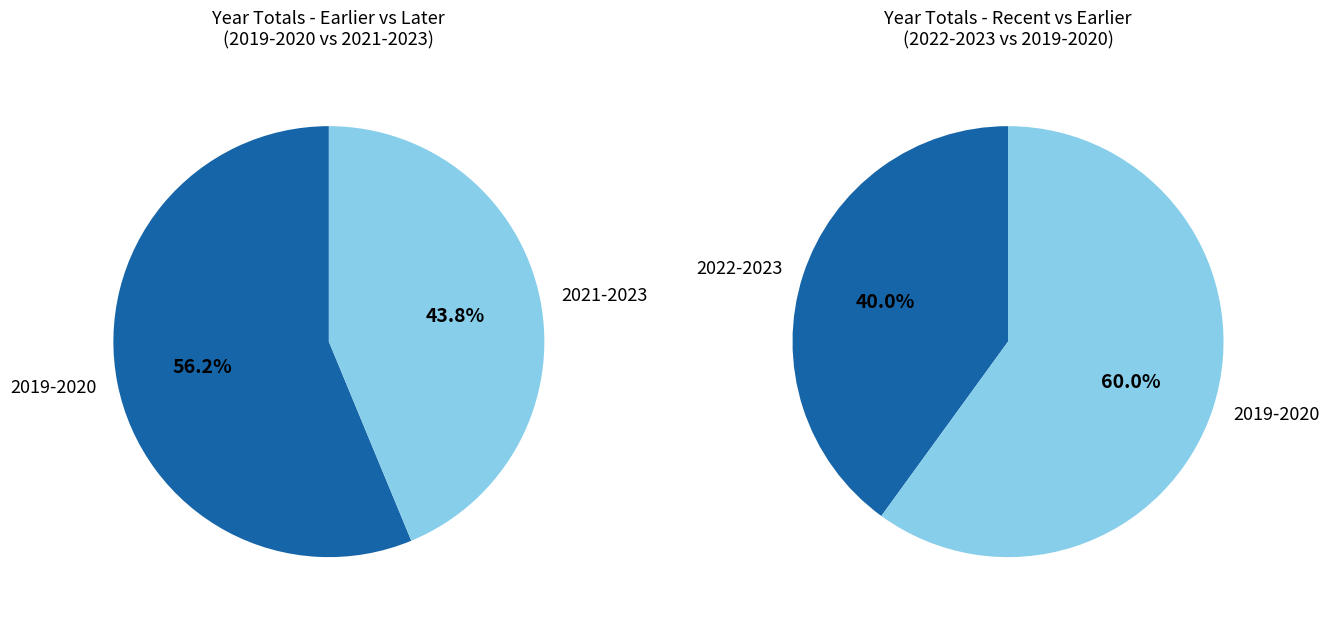

Approximately how many times larger is the value at 2022 compared to 2019?

0.6